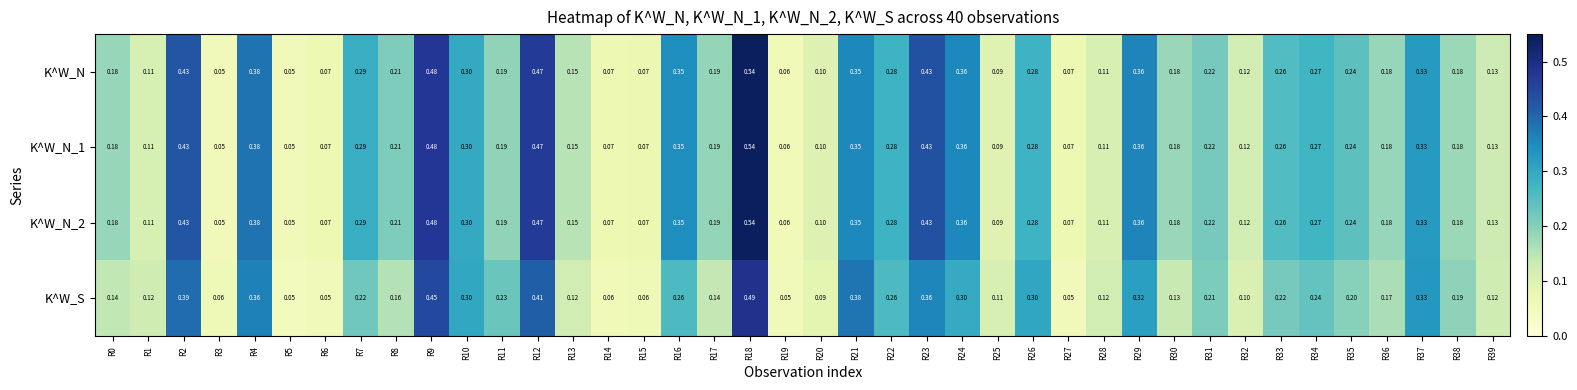

At which category is the sum across all series the highest?

R18